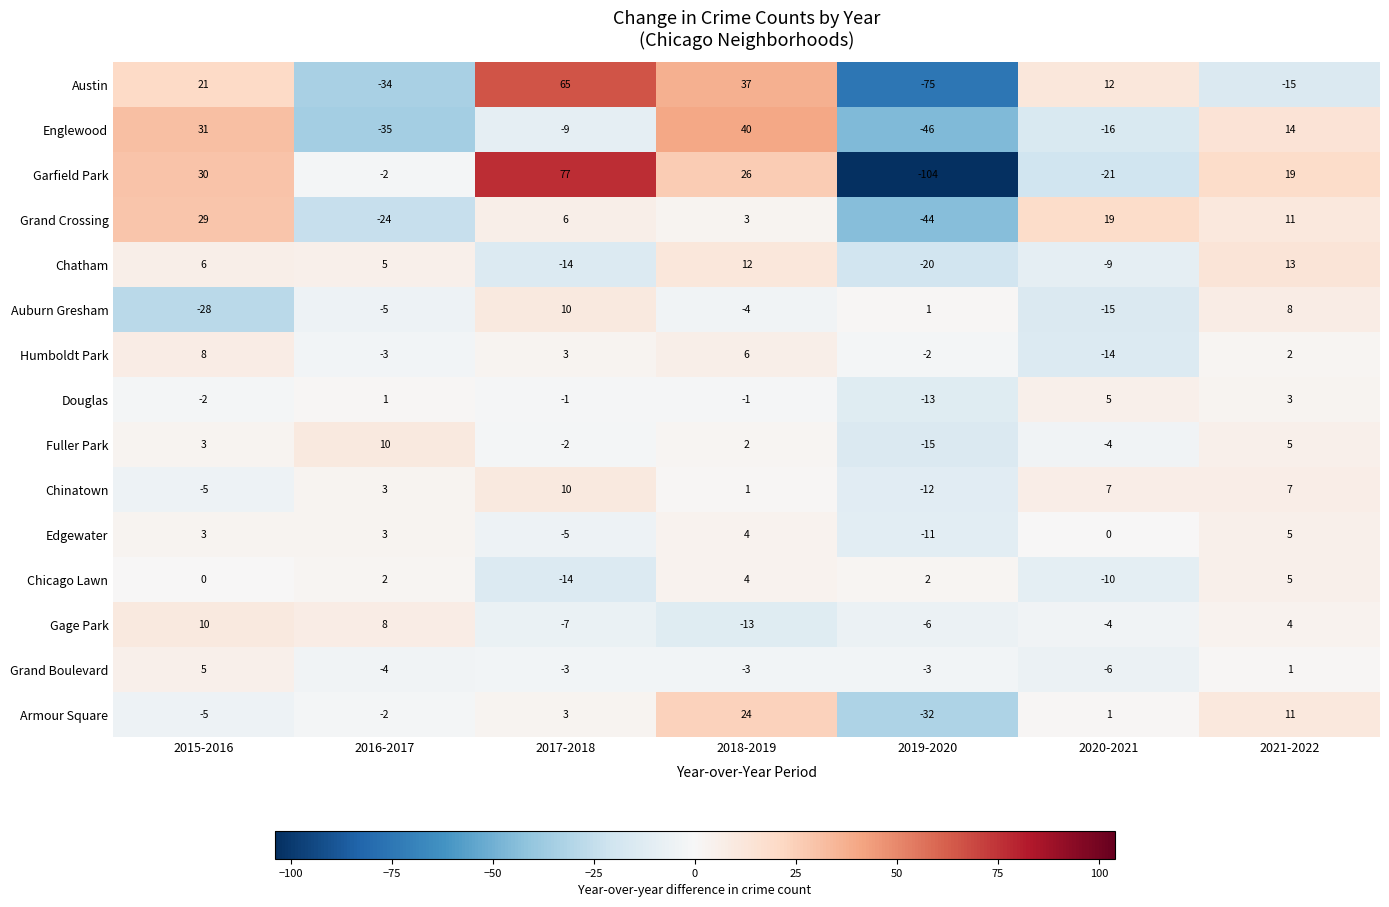

The Gage Park series shows 7 at 2021-2022. True or false?

False